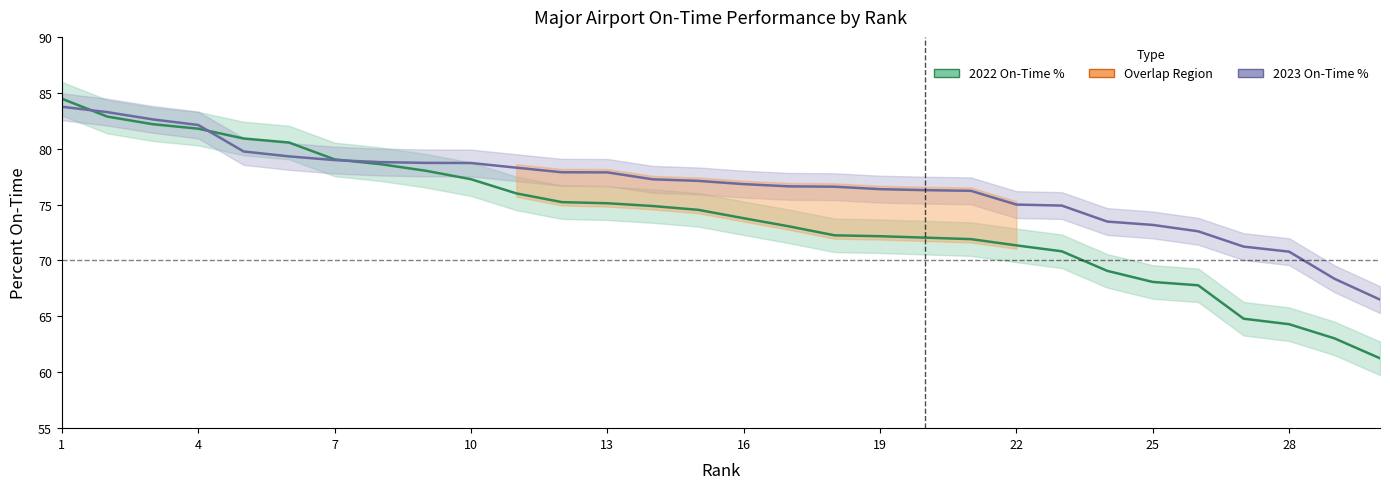

At which category is the sum across all series the highest?

1